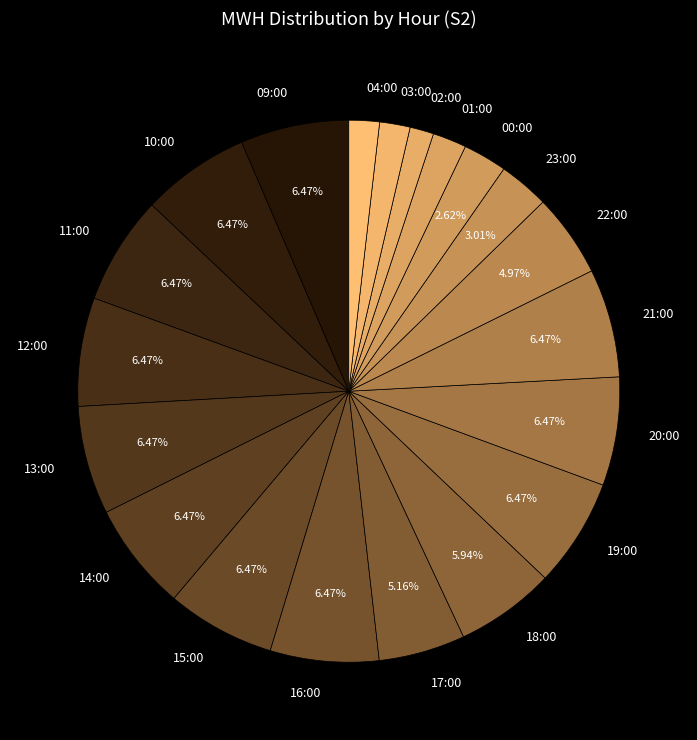

What percentage is the 19:00 slice, to the nearest percent?

6%